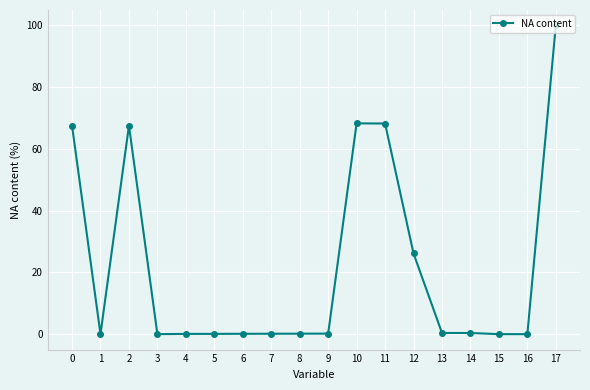

True or false: the data shows 0.0 at 15.

True